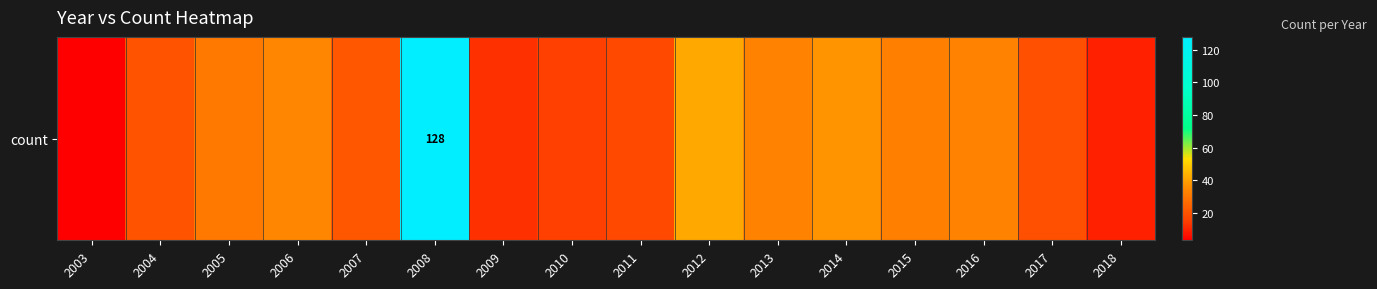

The chart shows a value of 42 at 2012. True or false?

True